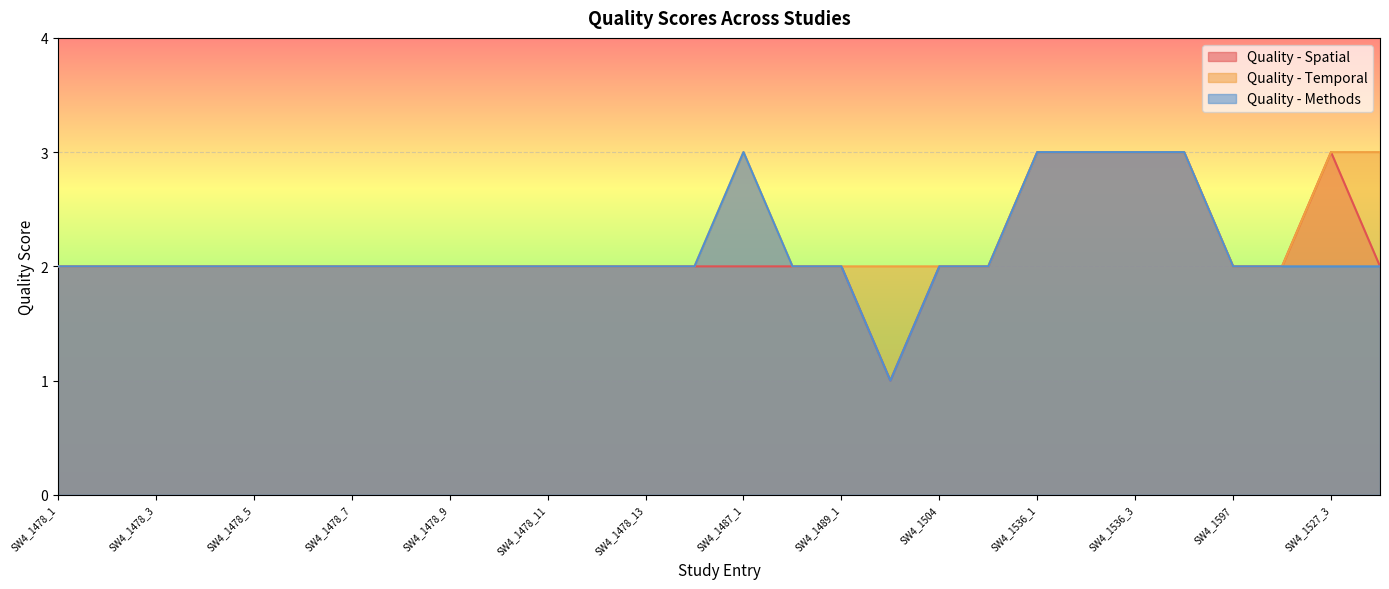

What are all the series names shown in the legend?

Quality - Spatial, Quality - Temporal, Quality - Methods